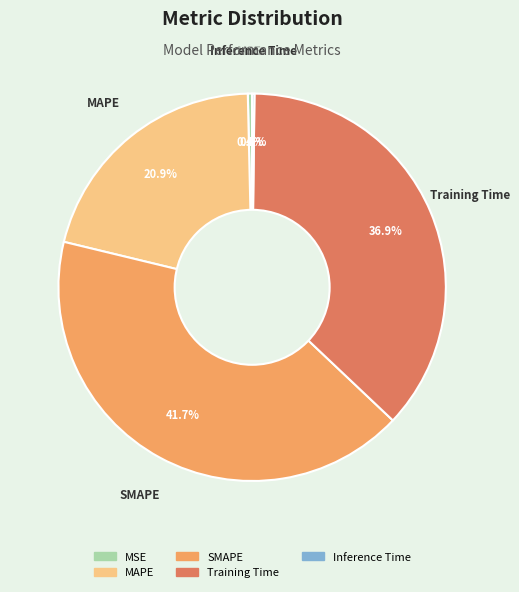

What portion of the pie excludes Training Time?

63.1%